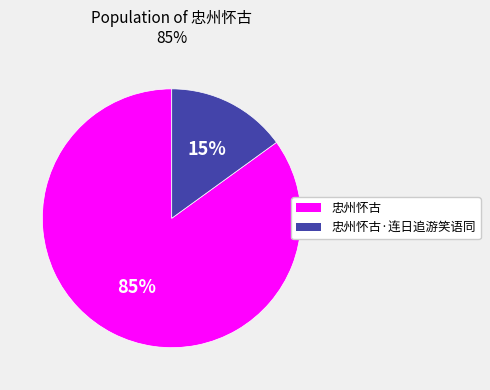

Is the sum of 忠州怀古 and 忠州怀古·连日追游笑语同 greater than half?

Yes